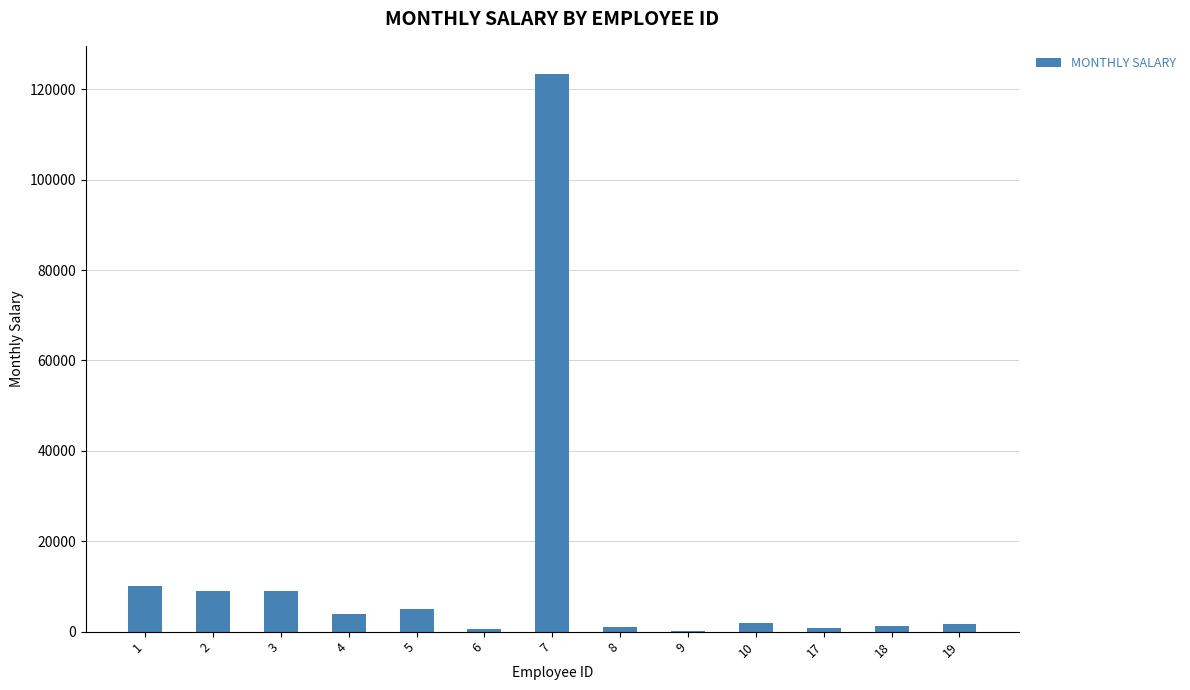

What is the maximum value shown in the chart?

123456